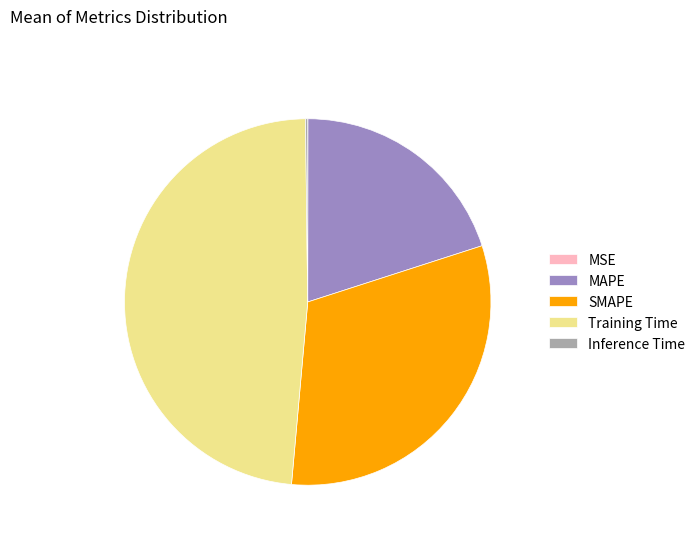

Which slice is the largest?

Training Time